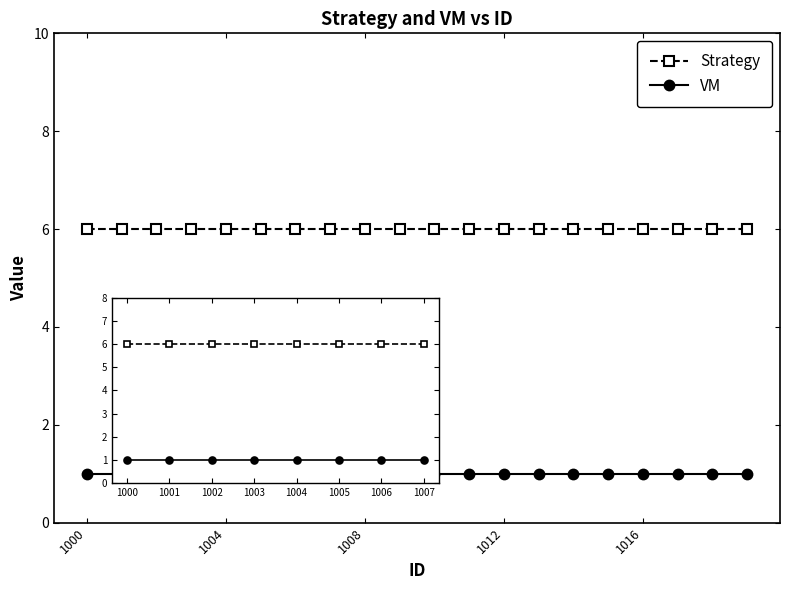

Which series has the largest total across all categories?

Strategy